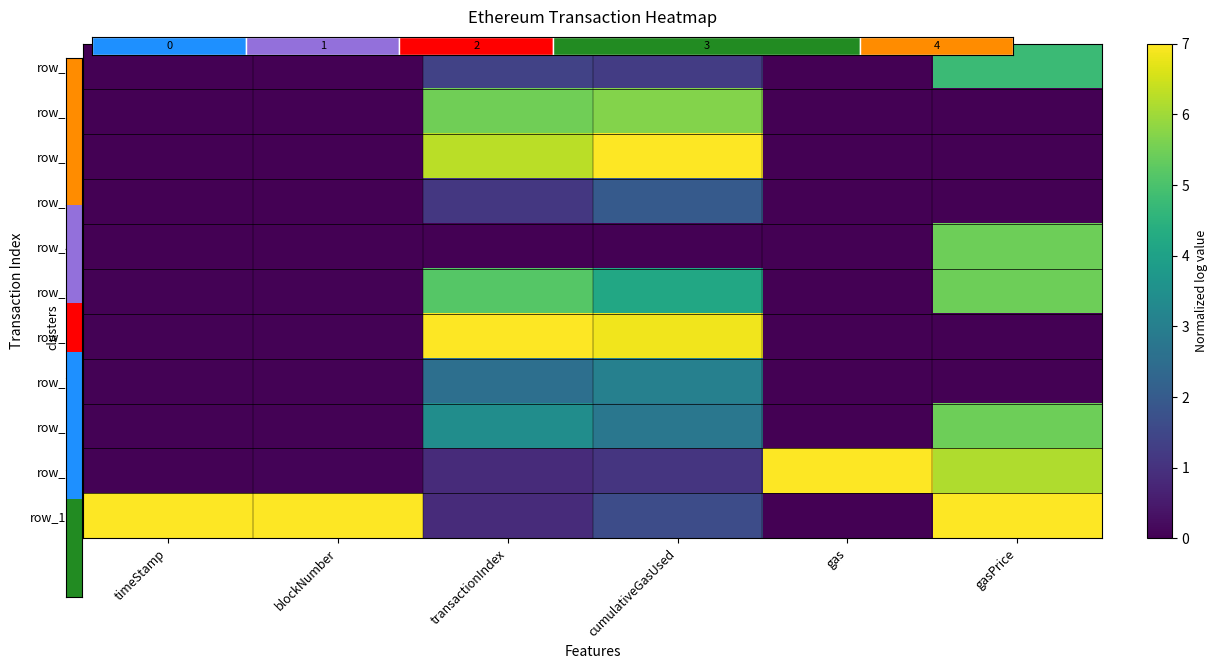

Read the row_1 value at transactionIndex.

5.5